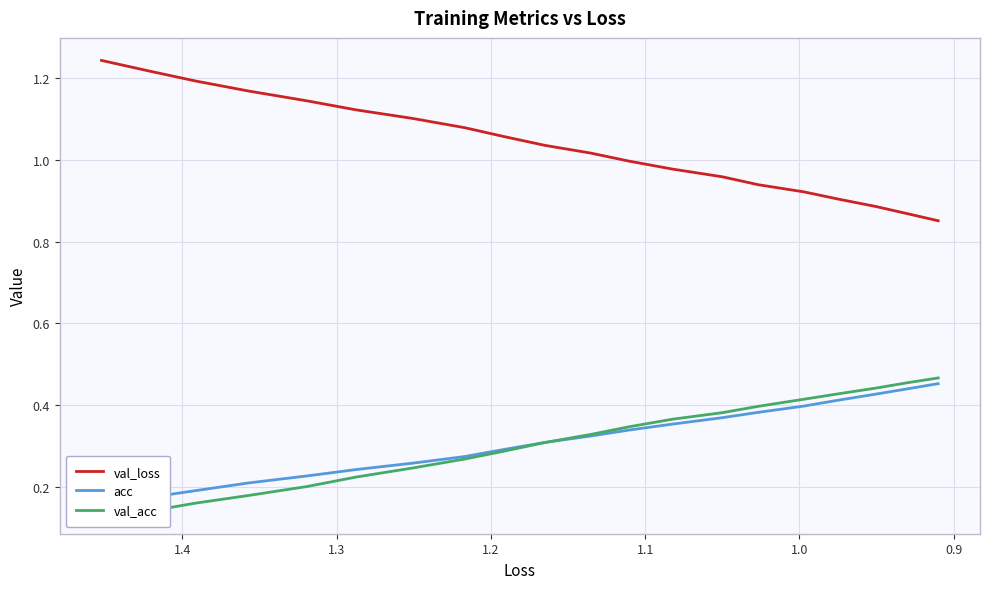

True or false: acc has a value of 0.2 at 15.

False